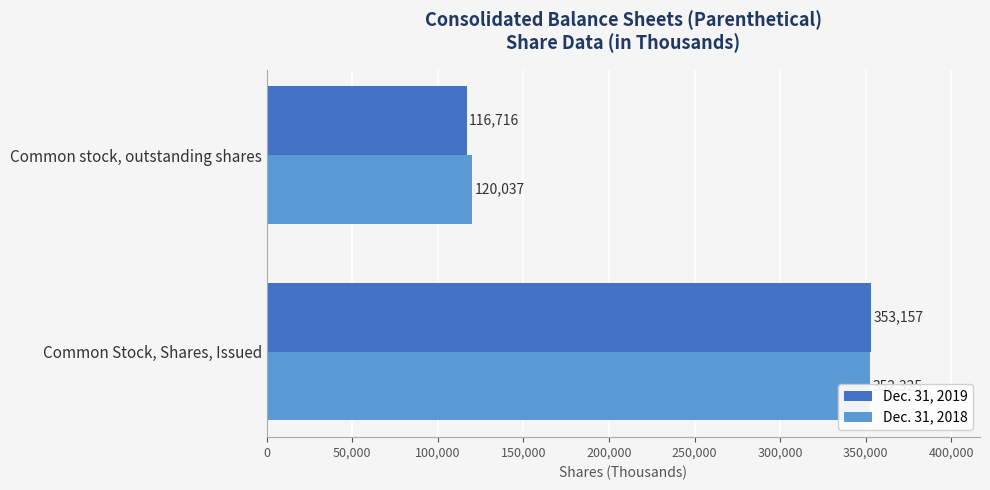

What is the spread (max minus min) of values at Common stock, outstanding shares?

3321